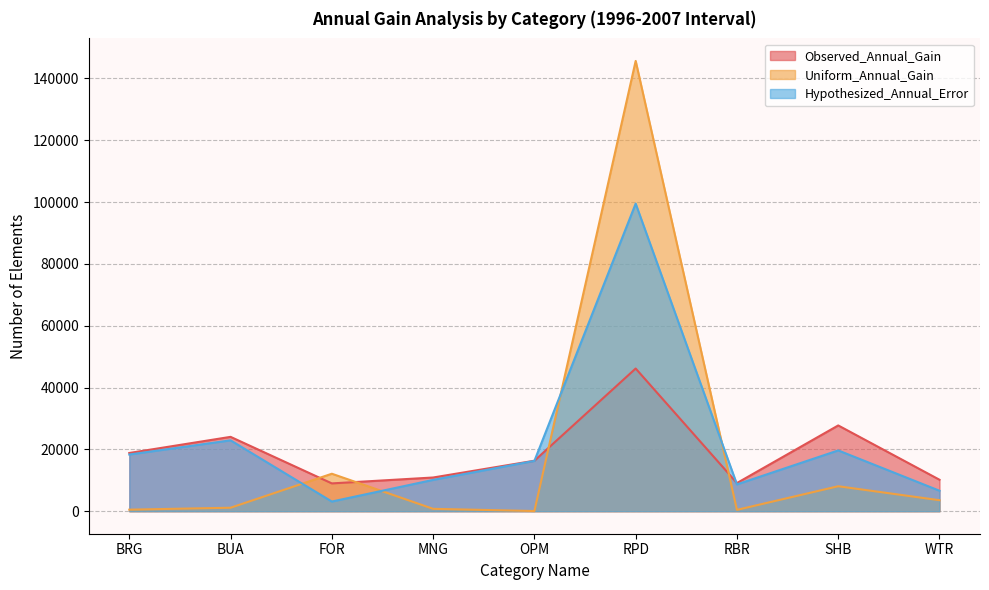

What is the average value of the Observed_Annual_Gain series?

19147.5